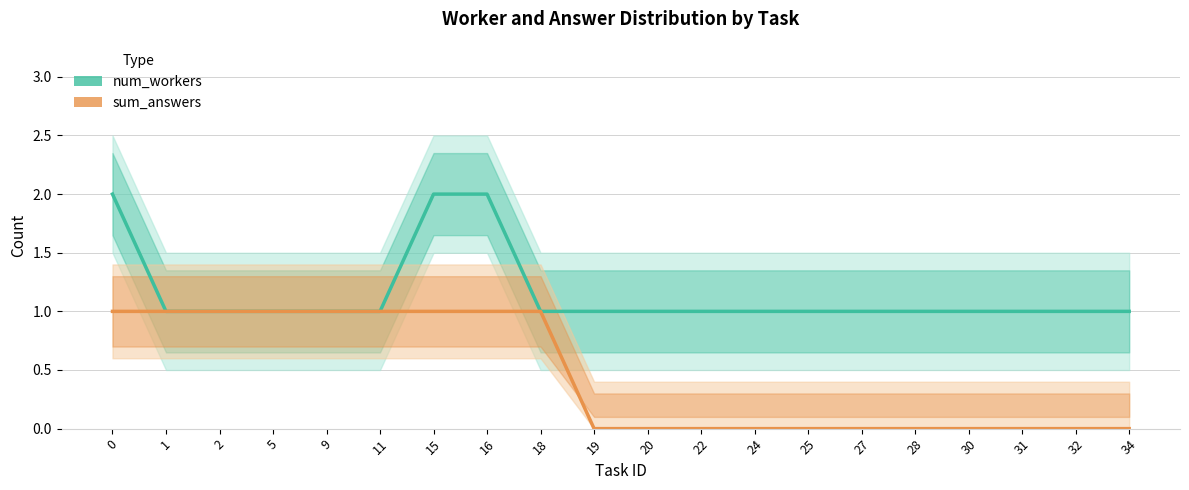

The num_workers (line) series shows 2 at 0. True or false?

True